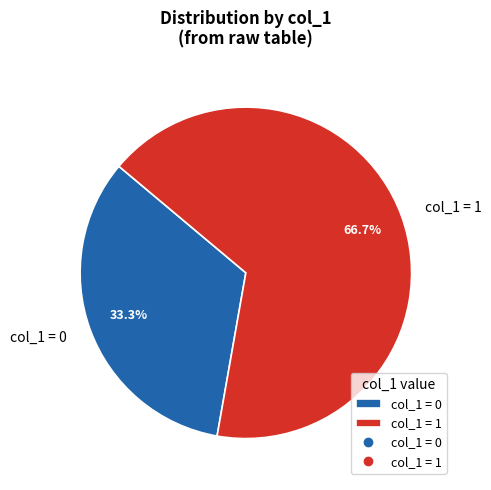

Combined, what portion of the pie is col_1 = 1 and col_1 = 0?

100.0%